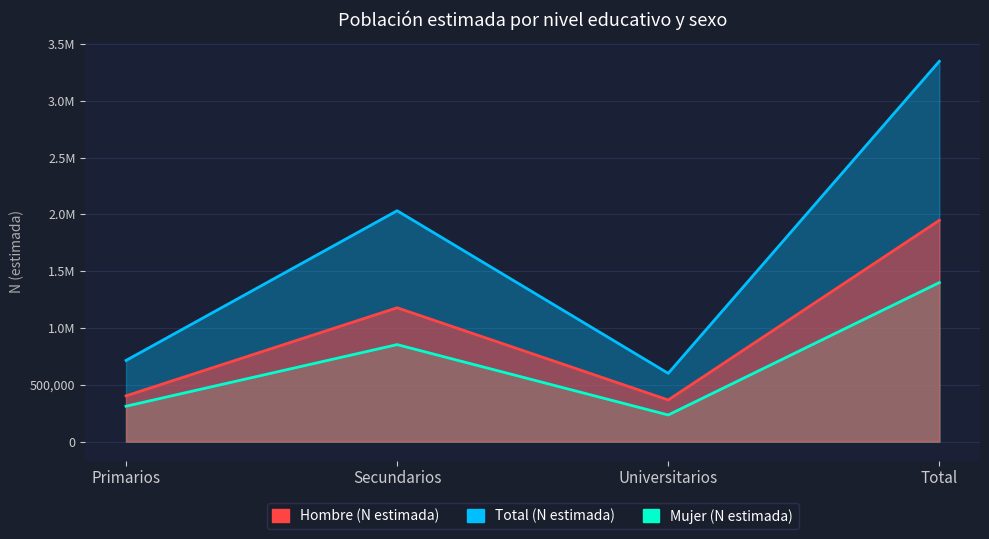

The value of Total (N estimada) at Primarios is 1108210. True or false?

False